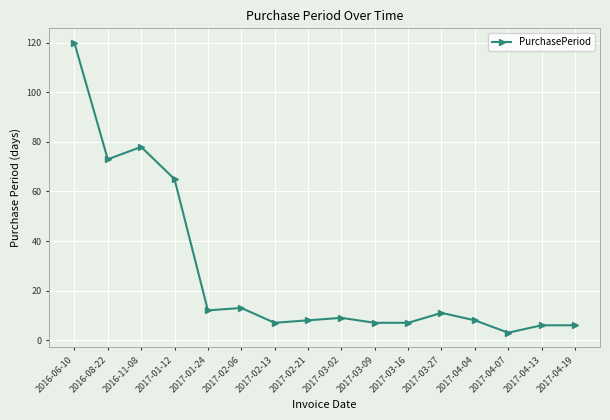

Reading left to right, transcribe all the data shown in this chart.

120	73	78	65	12	13	7	8	9	7	7	11	8	3	6	6